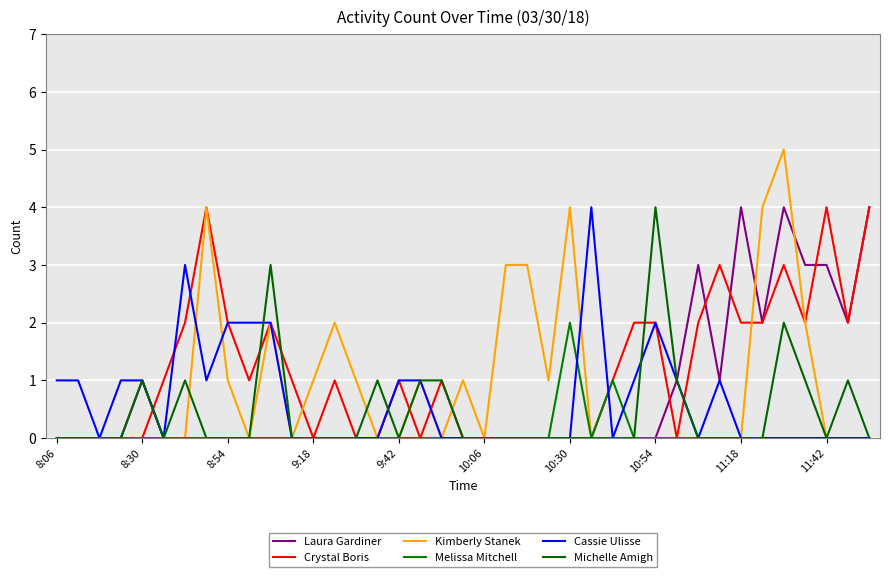

Does the chart have visible grid lines?

Yes